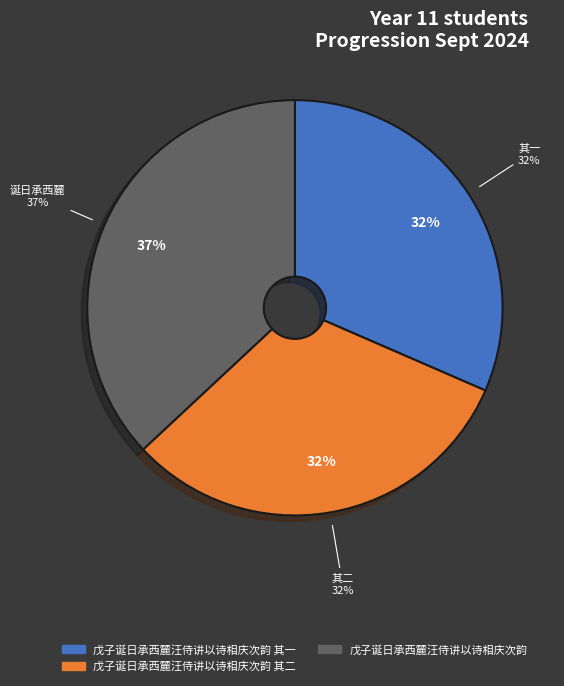

To the nearest percent, what is the difference between the largest and smallest slice percentages?

5%